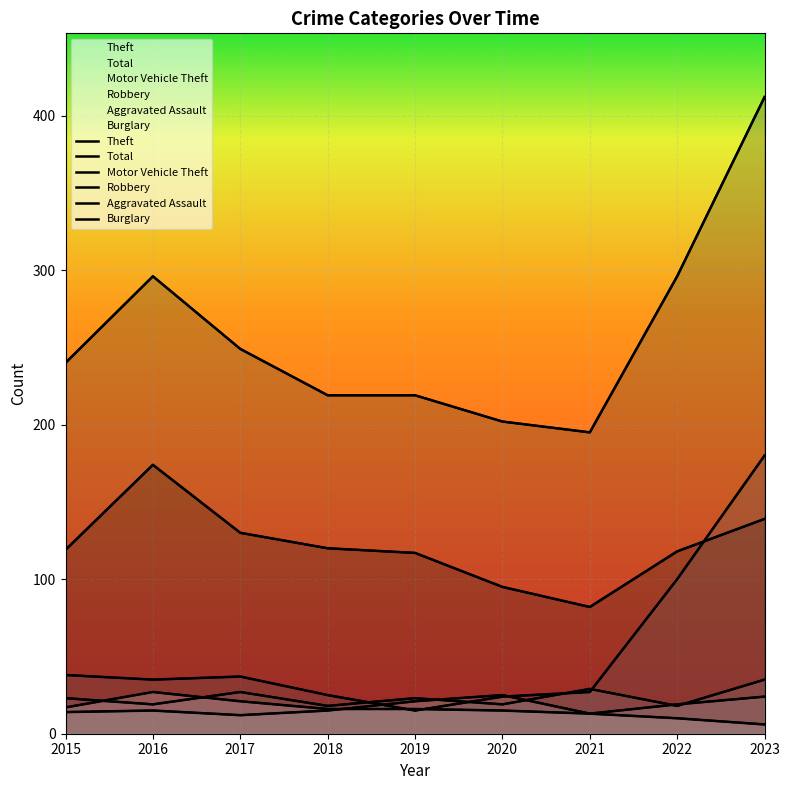

What is the difference between the Total values at 2015 and 2016?

56